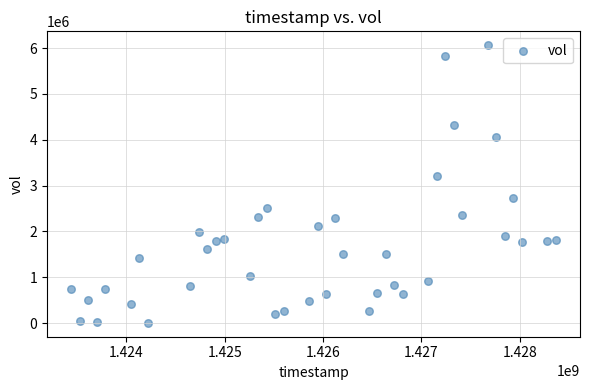

What is the range of X values (max minus min)?

4924800